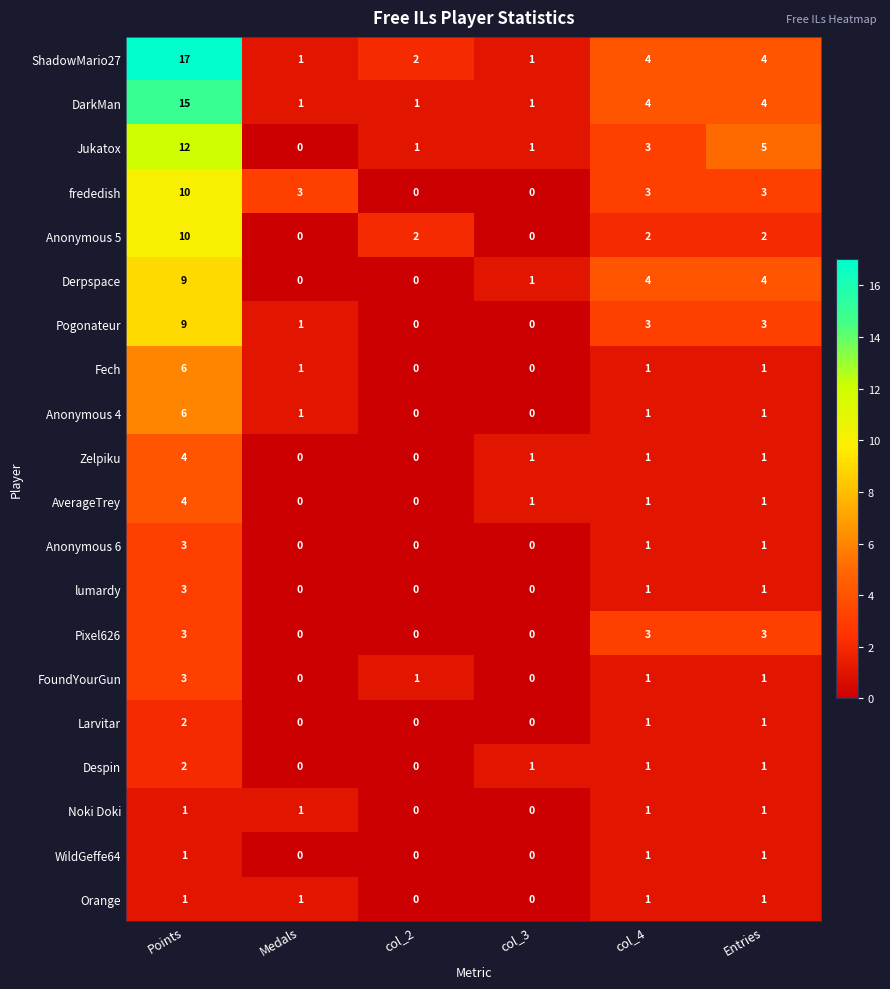

What is the greatest value displayed?

17